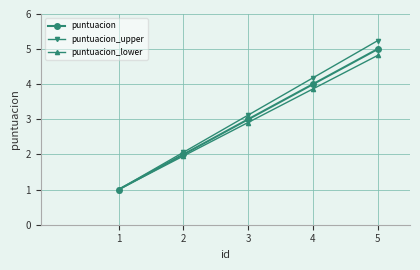

Is it true that puntuacion equals 6.3 at 4?

False